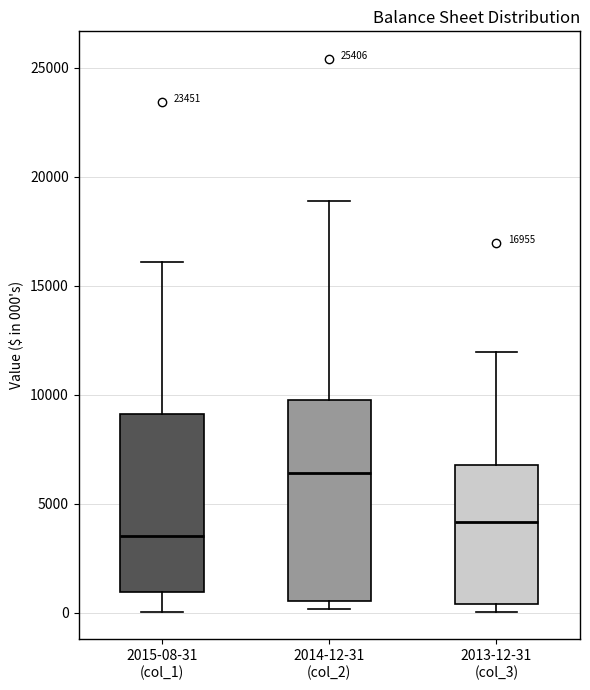

Comparing the boxes themselves (not the whiskers), which one is the tallest?

2014-12-31 (col_2)